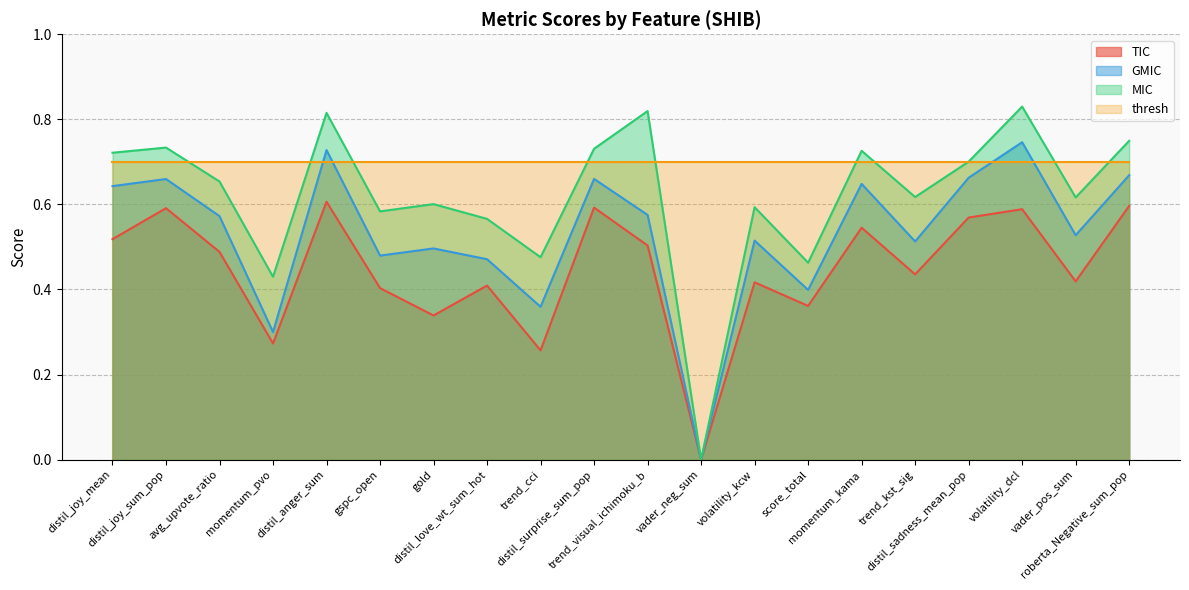

The GMIC series shows 1.0 at distil_sadness_mean_pop. True or false?

False